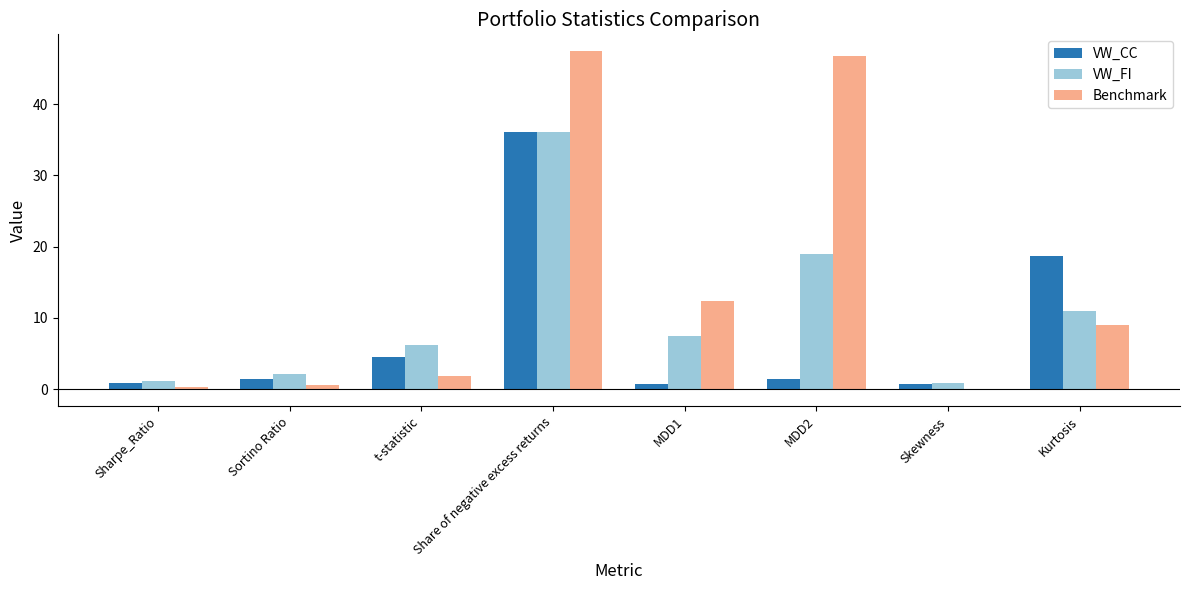

What is the greatest value displayed?

47.4